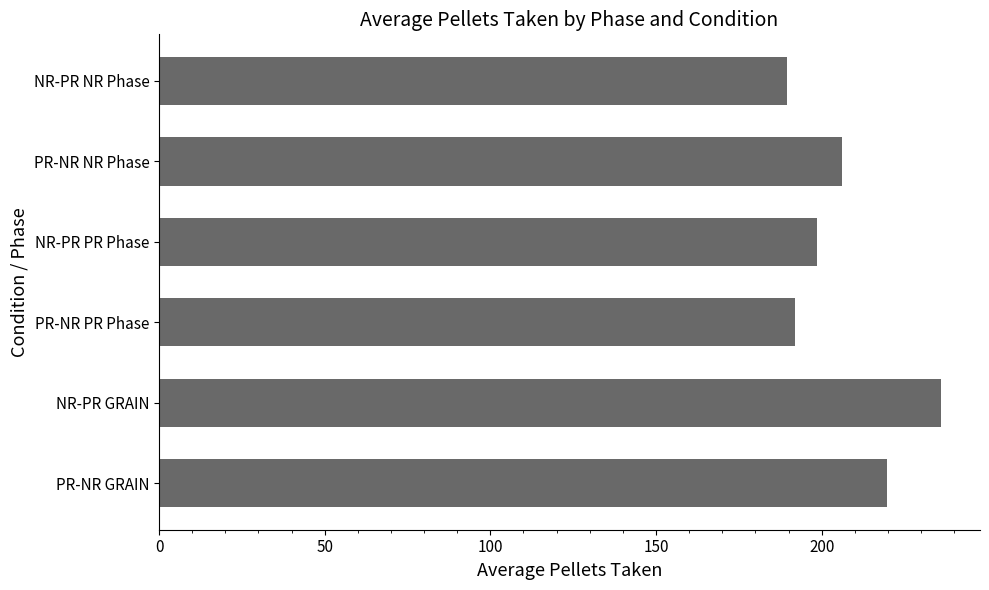

Rank the categories by value from highest to lowest.

NR-PR GRAIN, PR-NR GRAIN, PR-NR NR Phase, NR-PR PR Phase, PR-NR PR Phase, NR-PR NR Phase